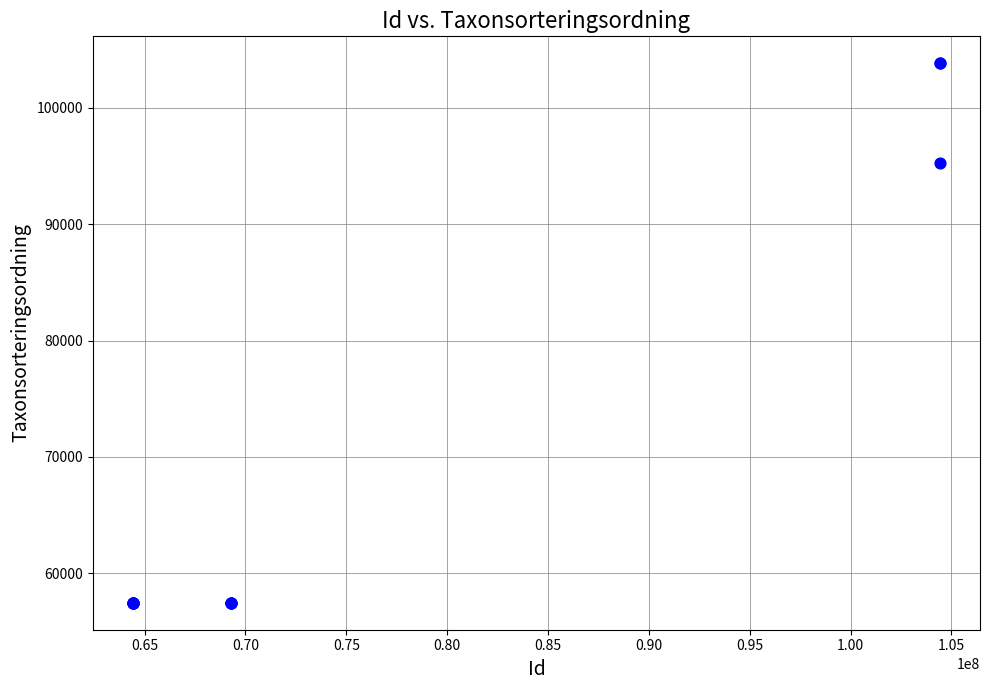

What Y value in the scatter plot is closest to 80647?

95246